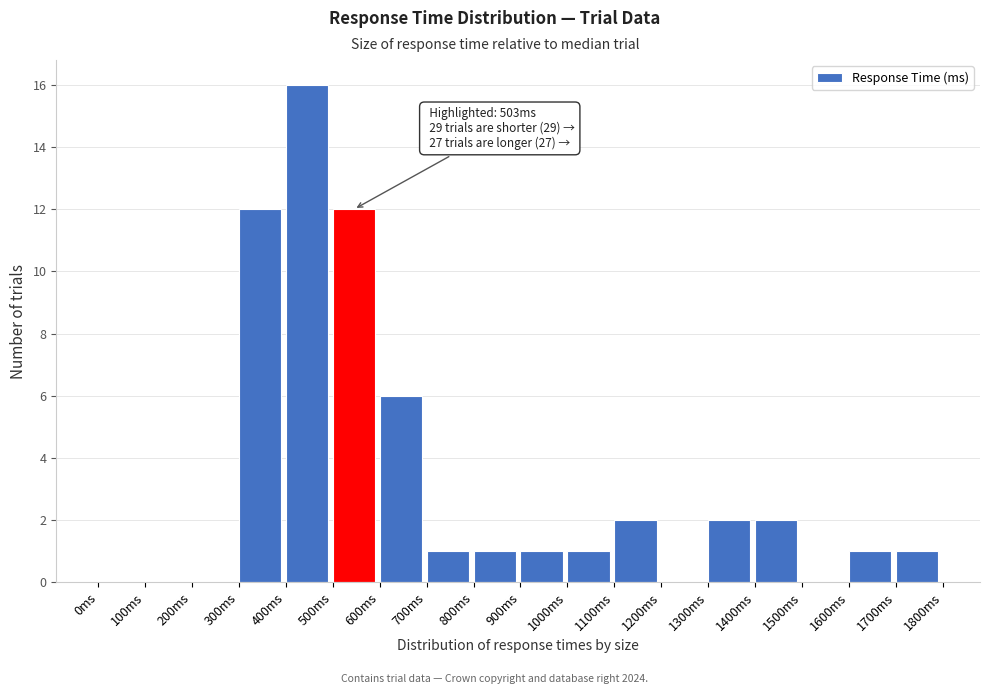

Over which range of the x-axis is the bar tallest?

400 to 500